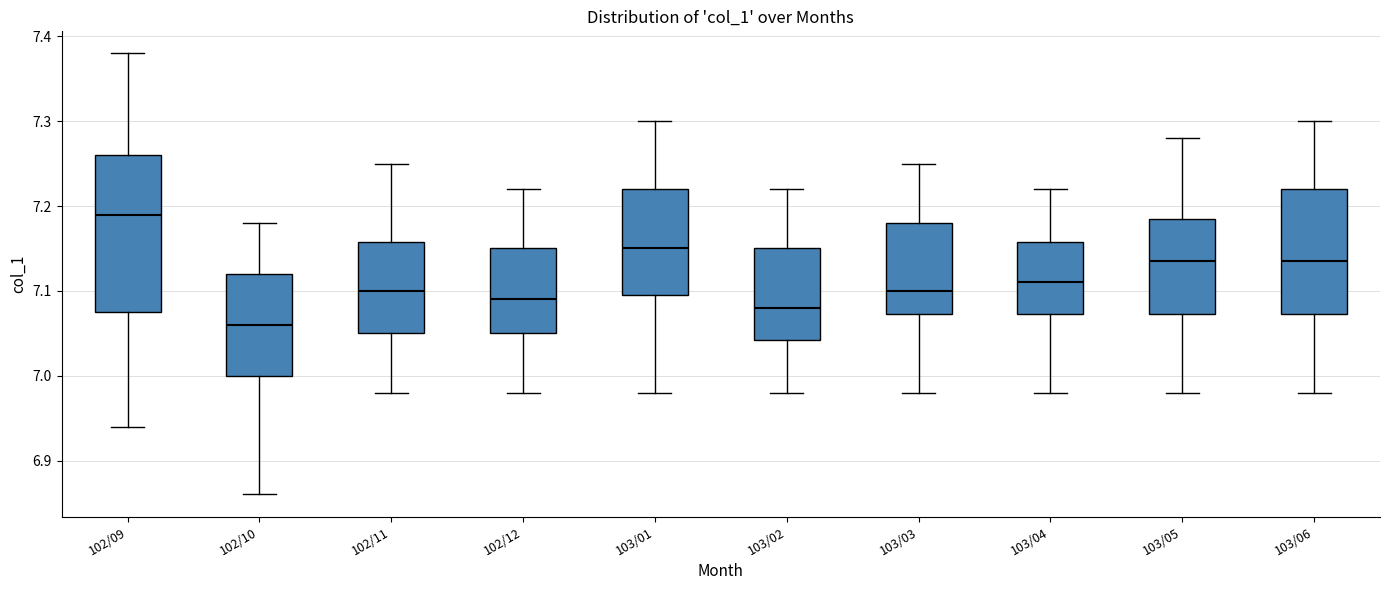

Where is the lower edge of the box for 103/04 on the y-axis? The values are not printed on the chart, so give them approximately, as read against the axis.

7.07